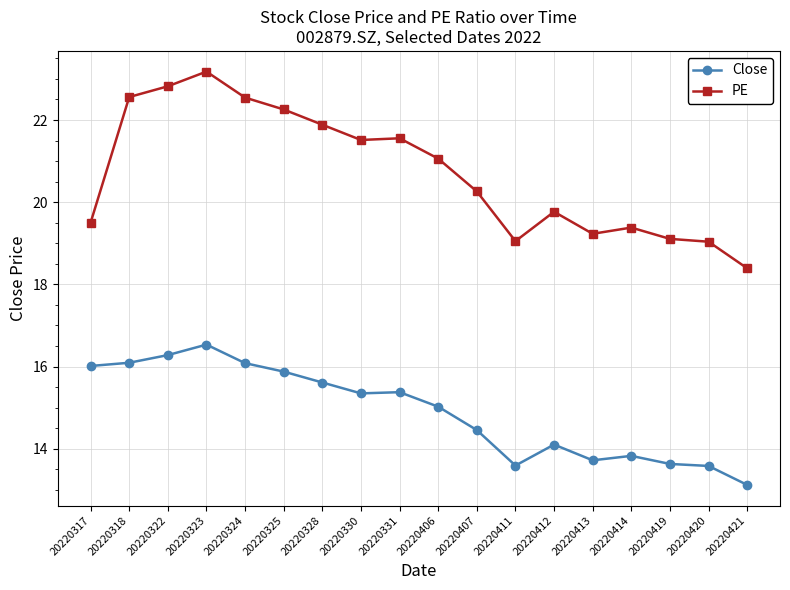

How many lines are shown in the chart?

2